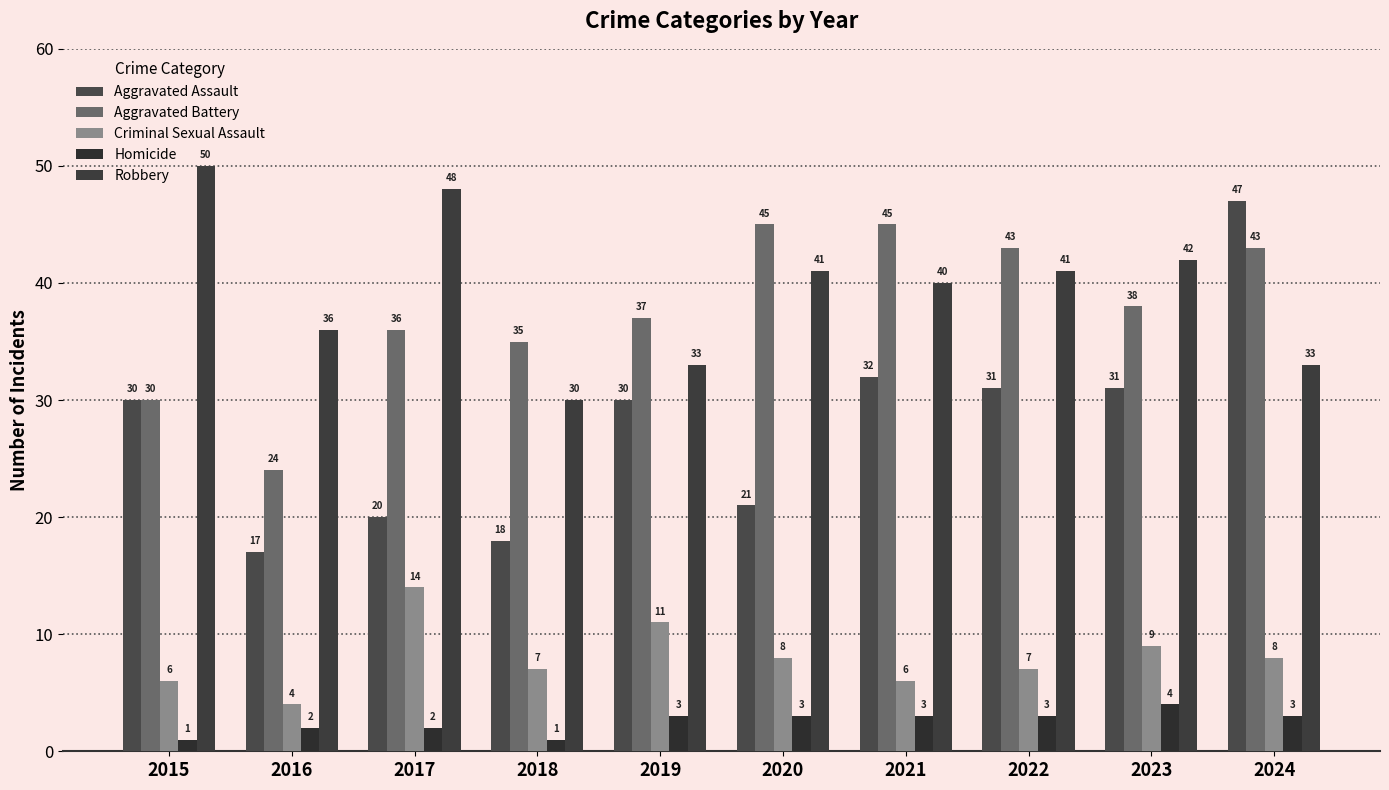

At which category is the sum across all series the highest?

2024